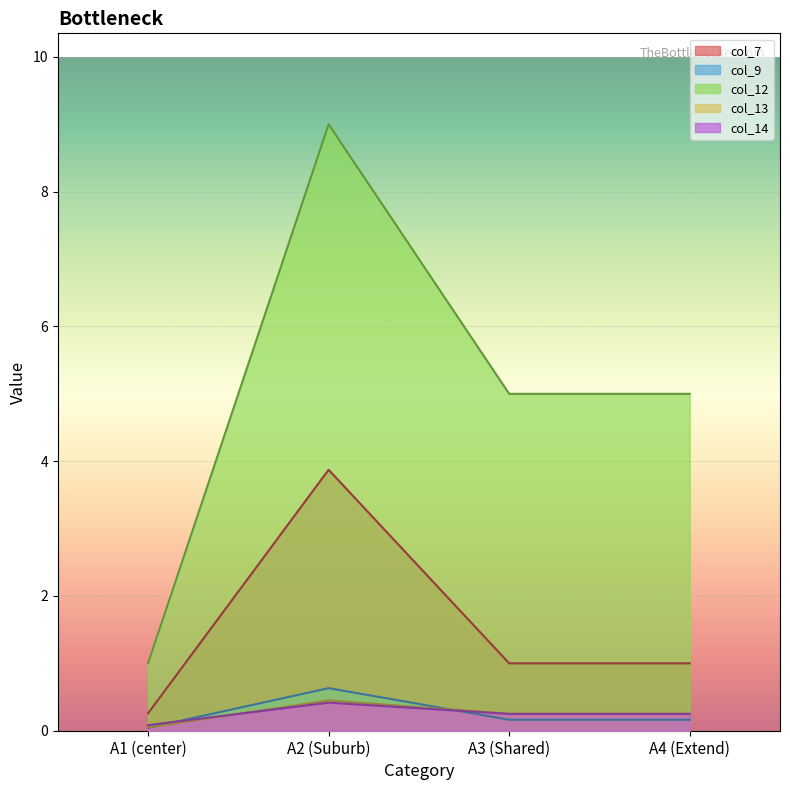

What is the total value across all series at A2 (Suburb)?

14.4